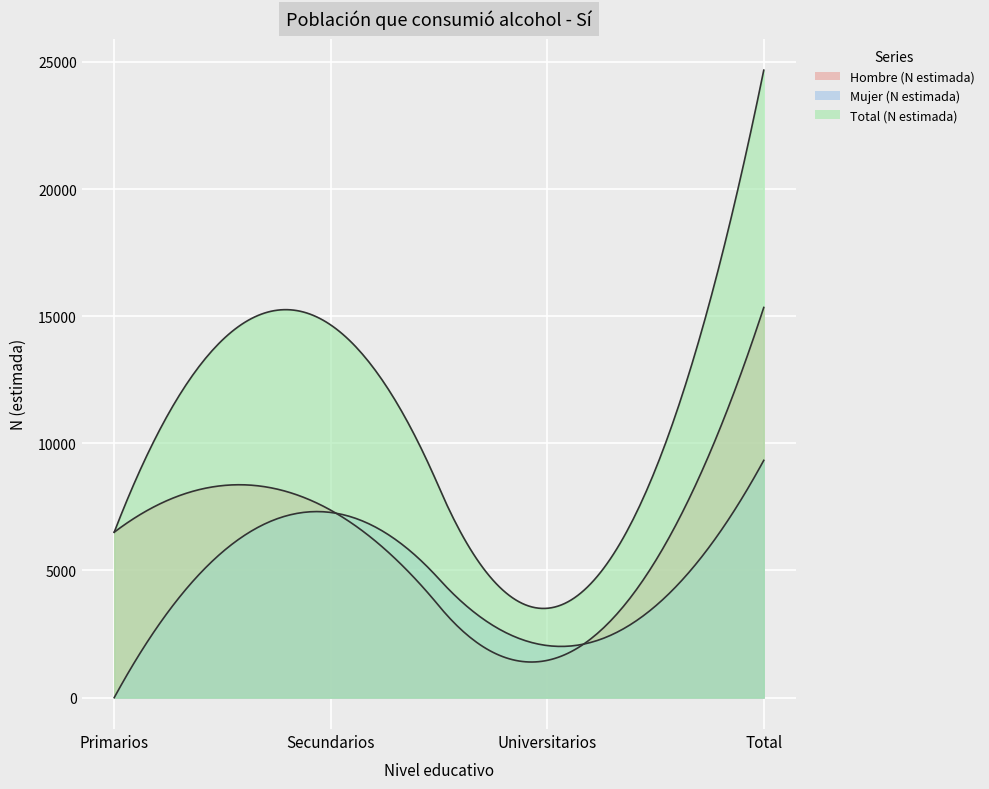

What is the average value of the Total (N estimada) series?

12337